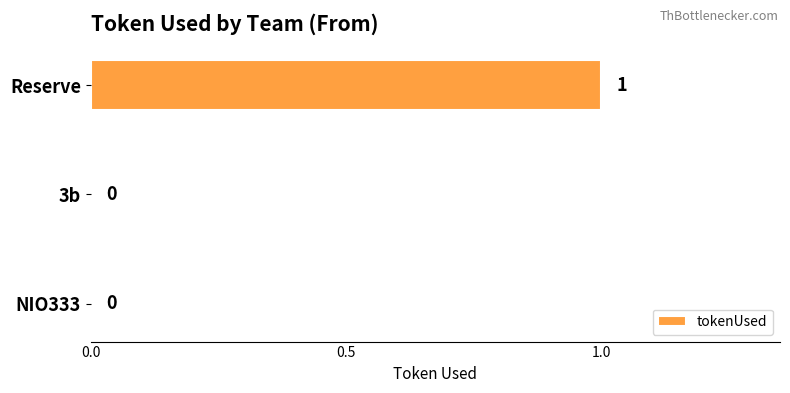

What is the maximum value shown in the chart?

1